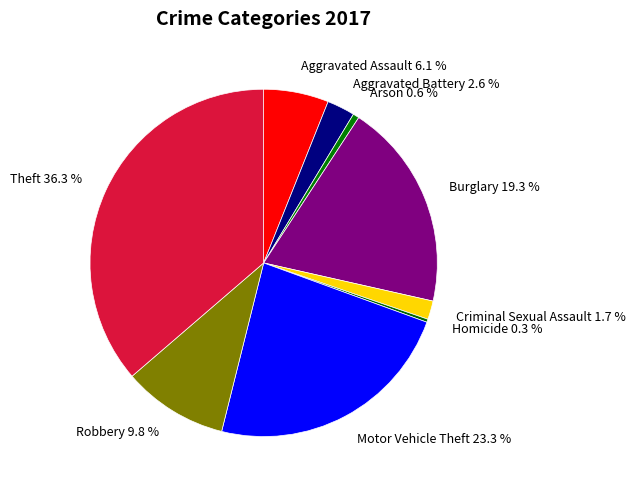

Is it true that Theft is 36% of the pie?

True